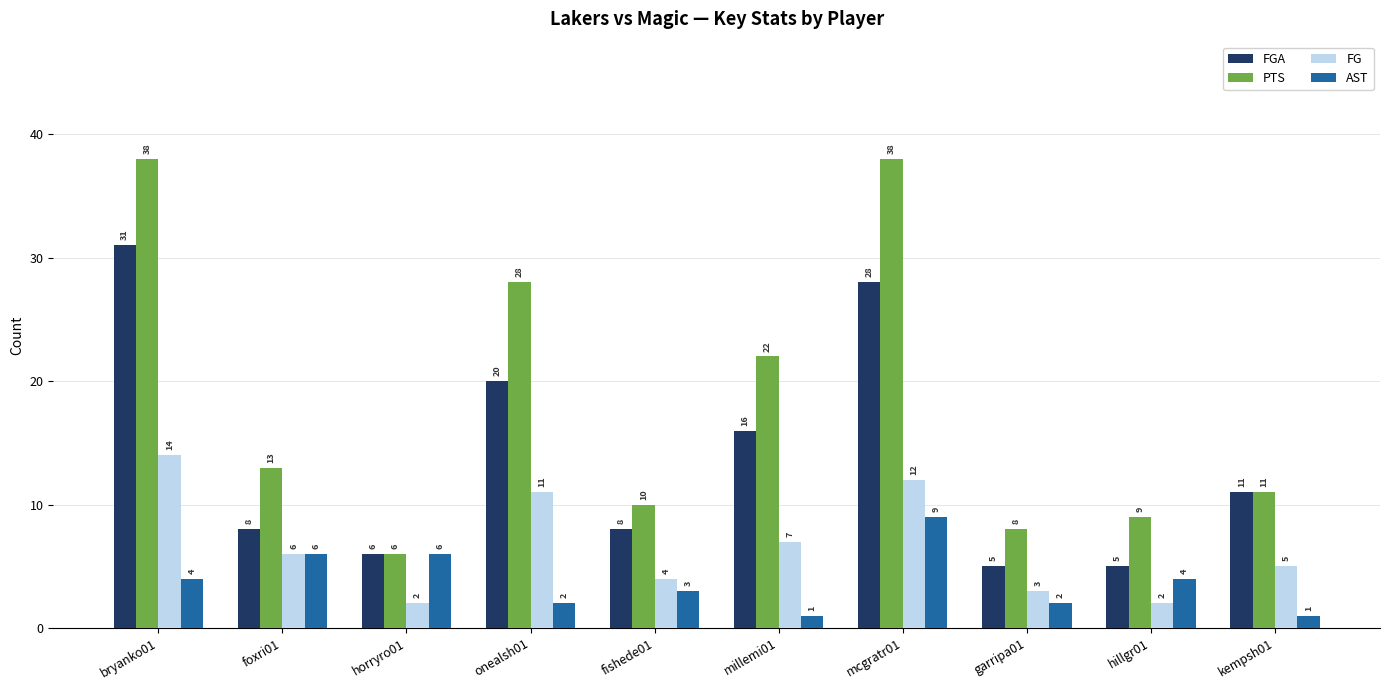

List the series in order of their peak value, lowest first.

AST, FG, FGA, PTS